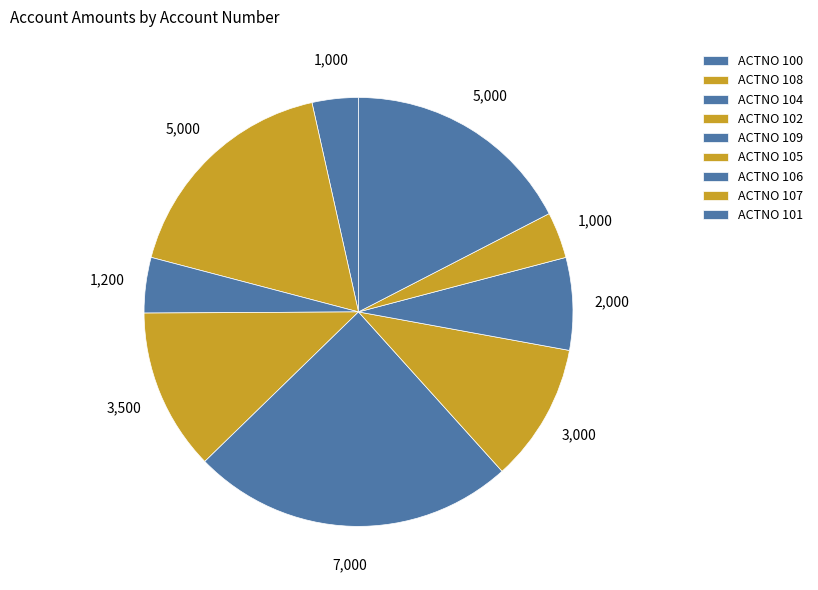

How many slices are in this pie chart?

9